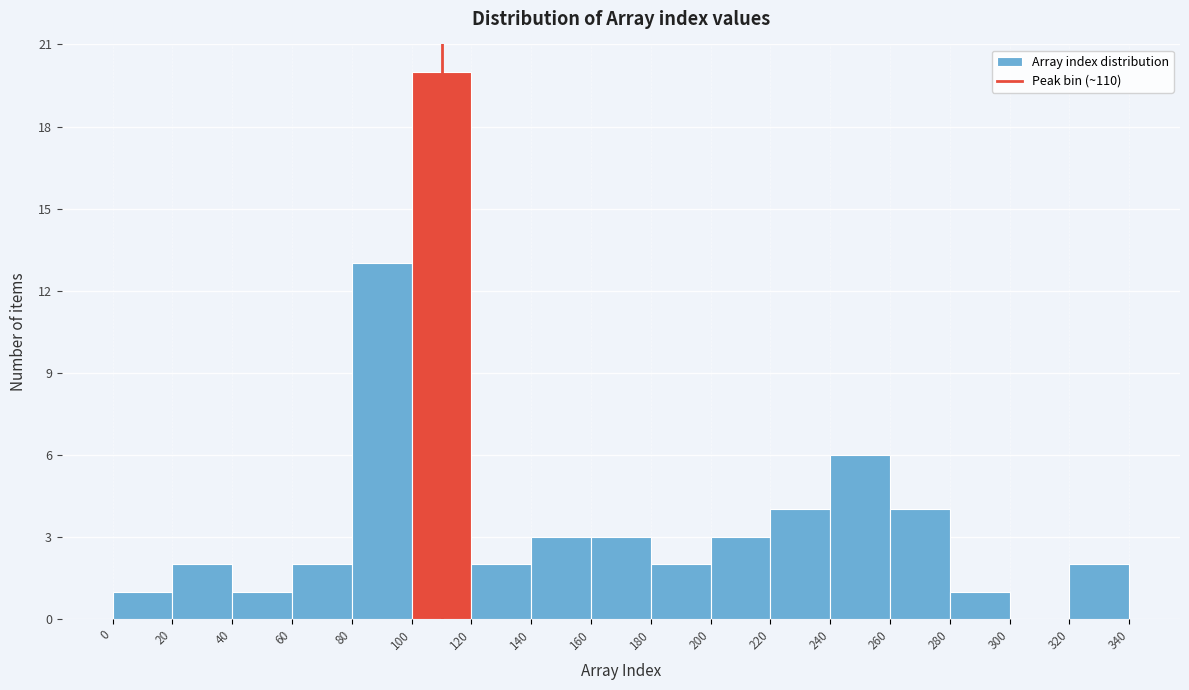

Reading left to right, transcribe this chart: for each bar, give the range it covers on the x-axis and its height. The values are not printed on the chart, so give them approximately, as read against the axis.

0 to 20: 1
20 to 40: 2
40 to 60: 1
60 to 80: 2
80 to 100: 13
100 to 120: 20
120 to 140: 2
140 to 160: 3
160 to 180: 3
180 to 200: 2
200 to 220: 3
220 to 240: 4
240 to 260: 6
260 to 280: 4
280 to 300: 1
300 to 320: 0
320 to 340: 2